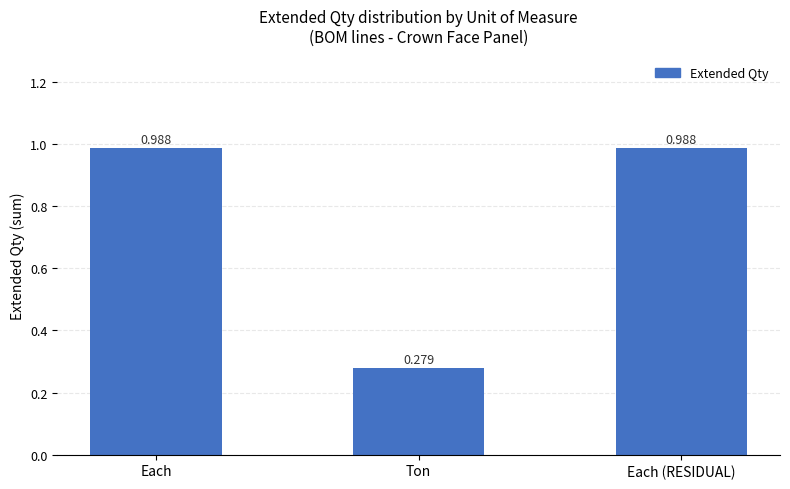

What is the label of the 3rd bar from the right?

Each